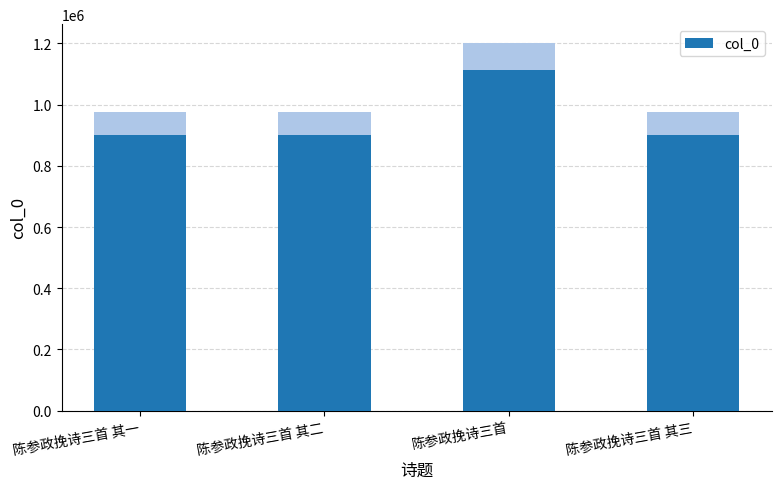

Reading left to right, transcribe all the data shown in this chart.

陈参政挽诗三首 其一=901966	陈参政挽诗三首 其二=901965	陈参政挽诗三首=1113297	陈参政挽诗三首 其三=901964